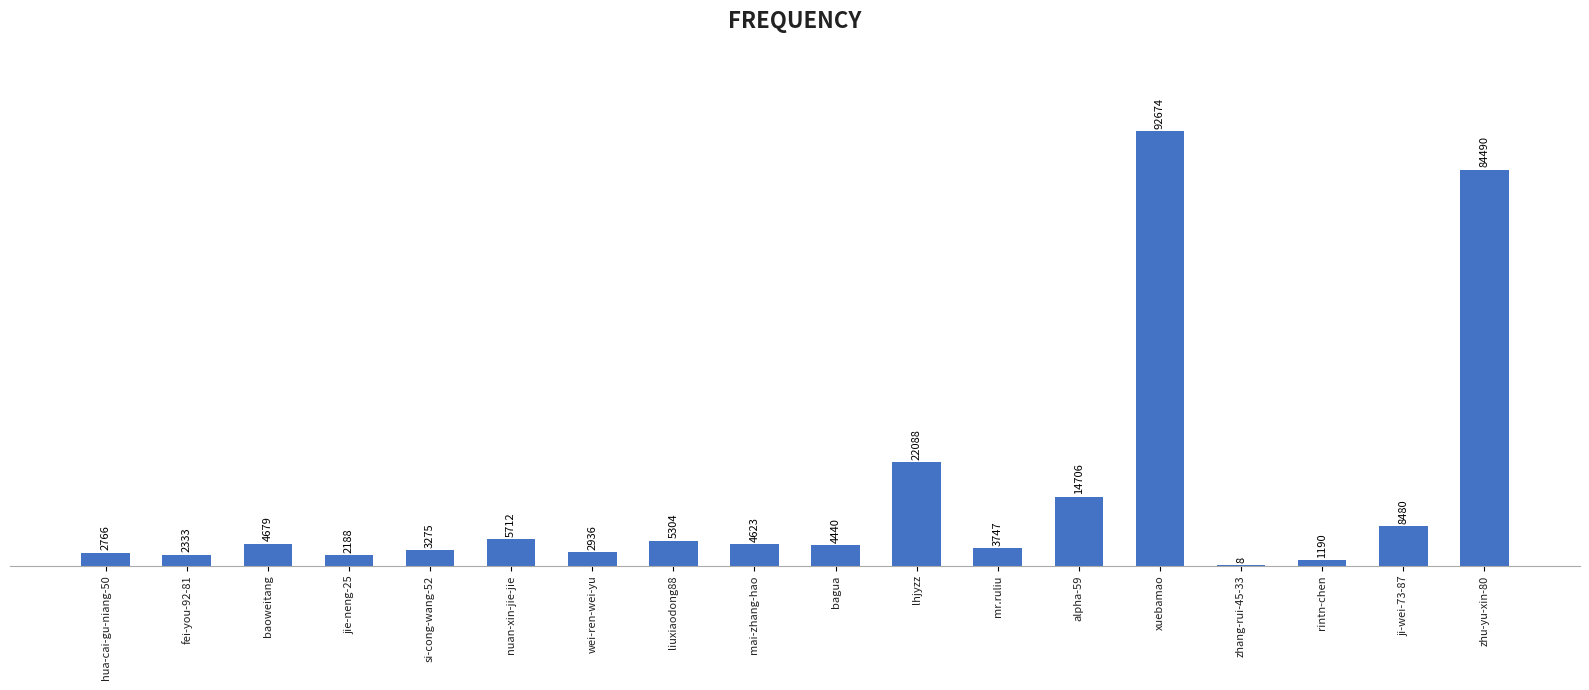

What is the approximate value at lhjyzz, to the nearest 100?

22100